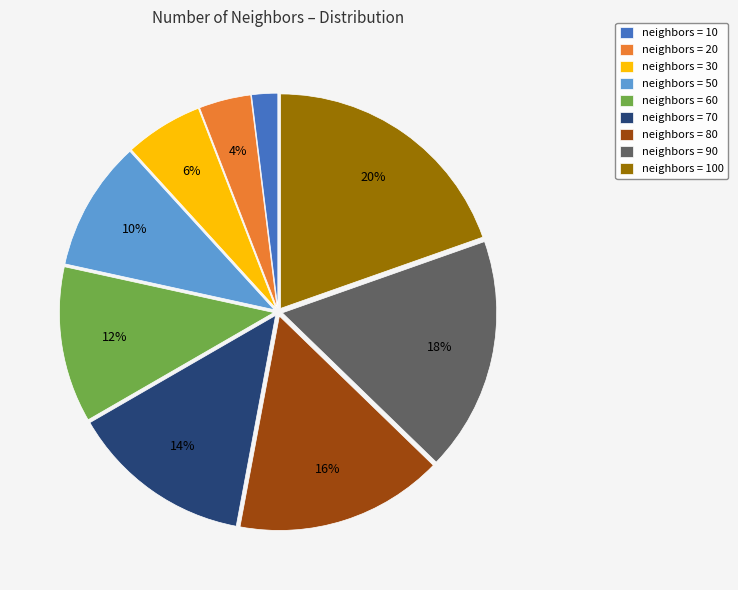

Rank the categories by value from highest to lowest.

neighbors = 100, neighbors = 90, neighbors = 80, neighbors = 70, neighbors = 60, neighbors = 50, neighbors = 30, neighbors = 20, neighbors = 10